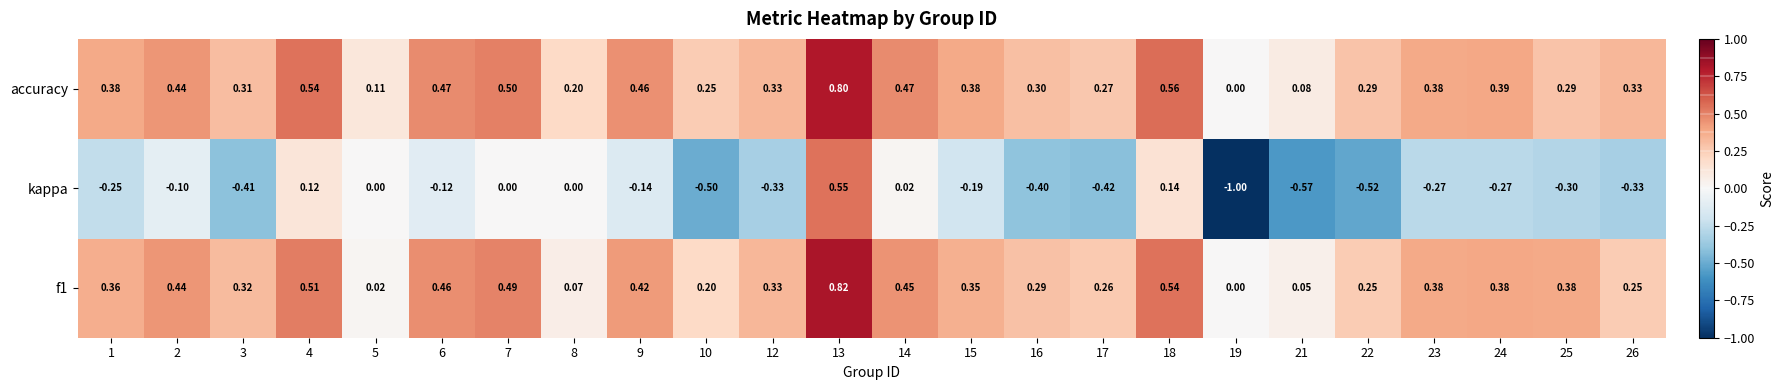

Which series has the widest spread of values?

kappa